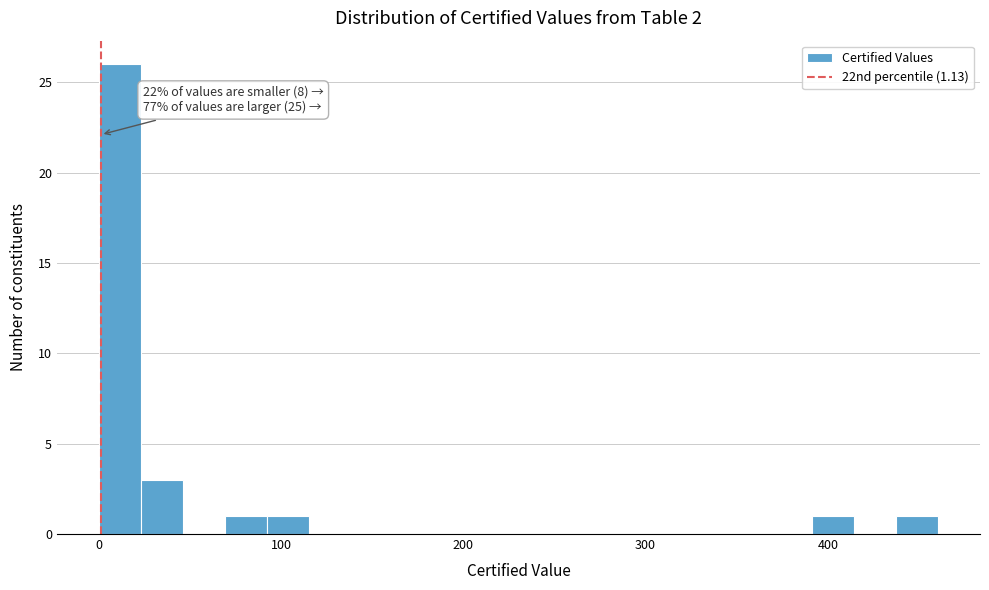

Read against the x-axis, roughly where is the centre of the tallest bar?

10